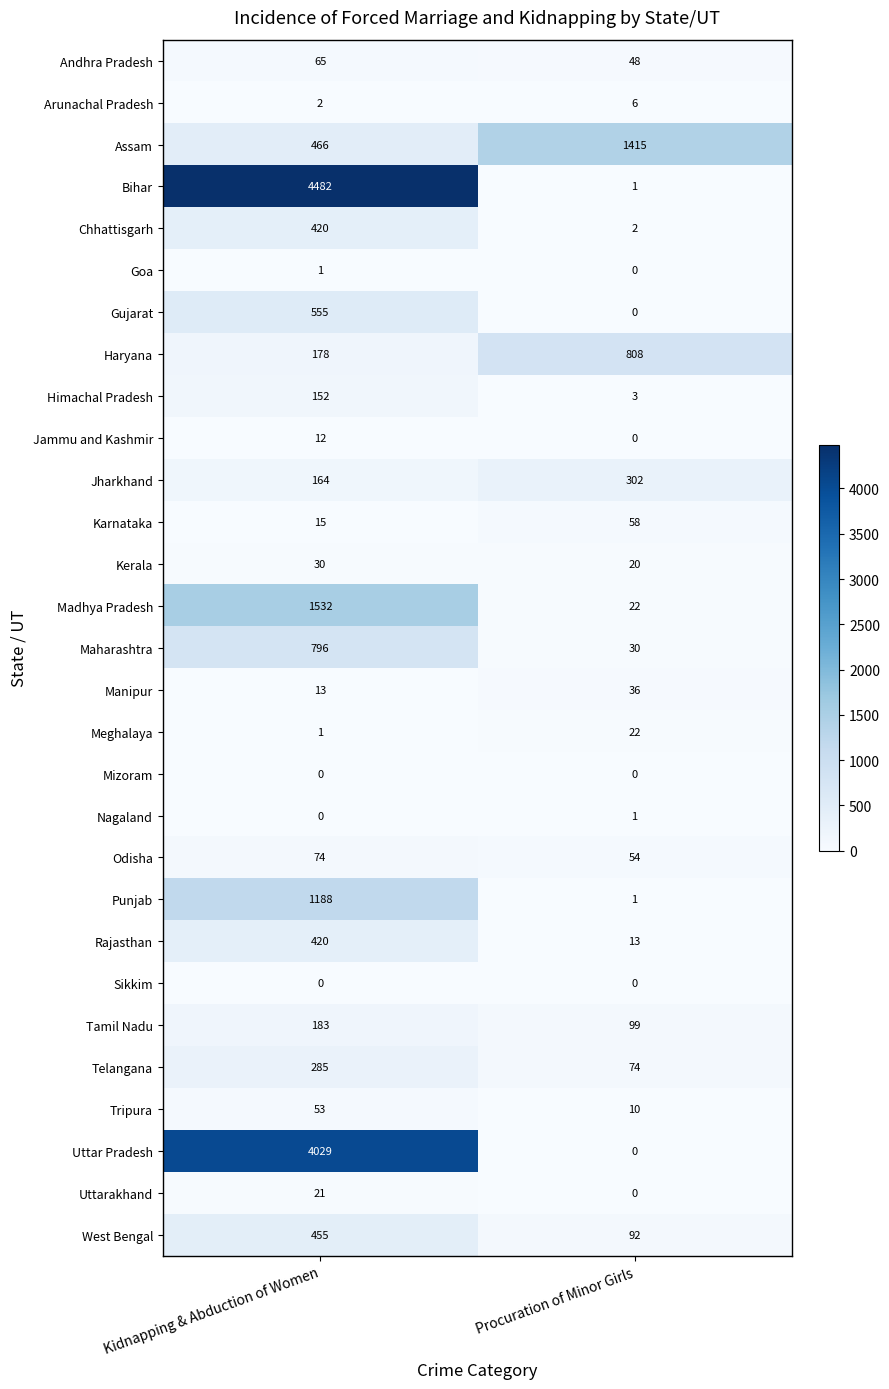

Read the Jharkhand value at Kidnapping & Abduction of Women, to the nearest 5.

165